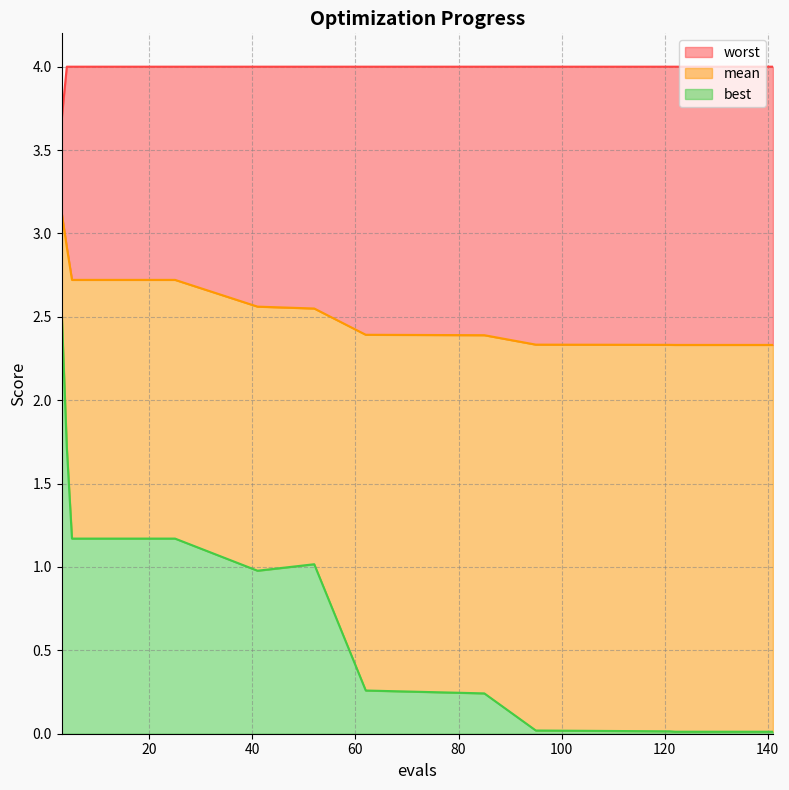

At which label does worst reach its peak?

4